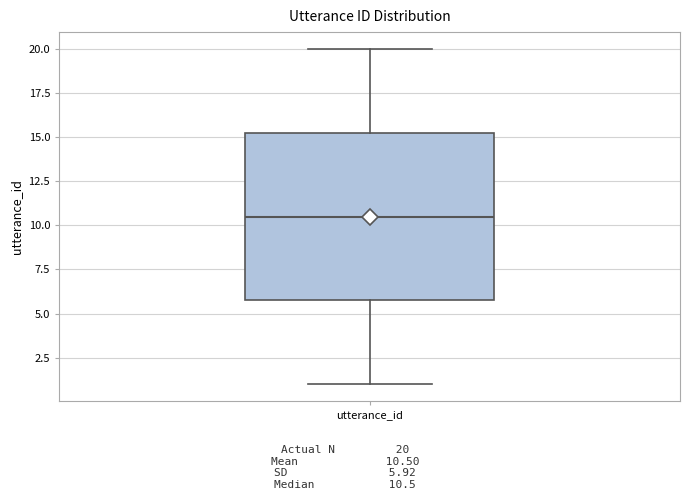

Where is the lower edge of the box for utterance_id on the y-axis? The values are not printed on the chart, so give them approximately, as read against the axis.

6.0